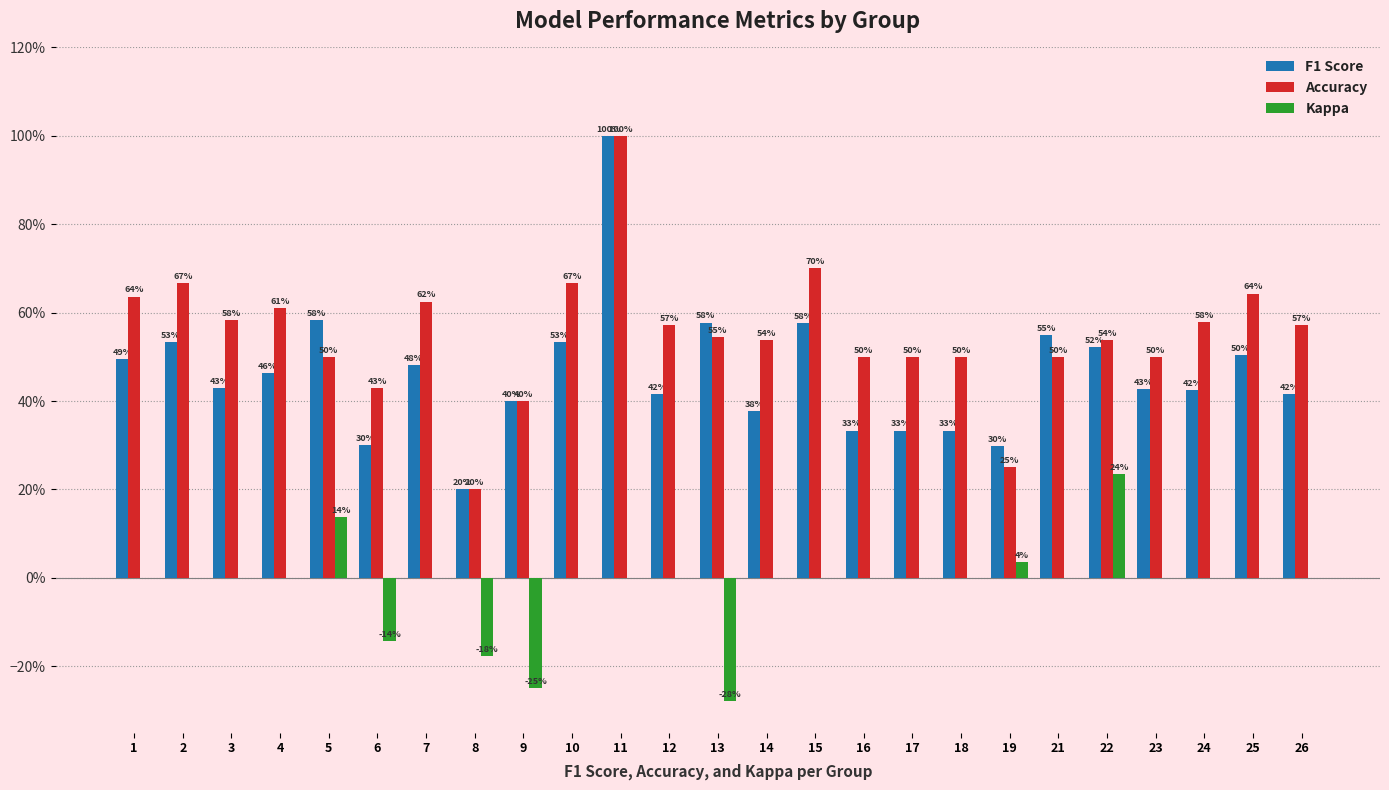

The Kappa series shows 0.0 at 15. True or false?

True